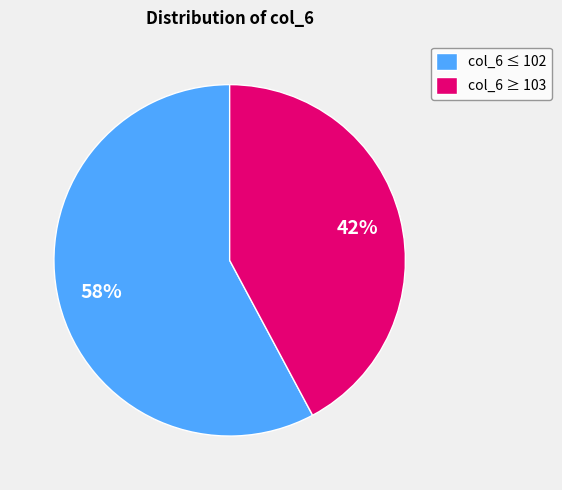

Approximately how many times larger is the value at col_6 ≥ 103 compared to col_6 ≤ 102?

0.7